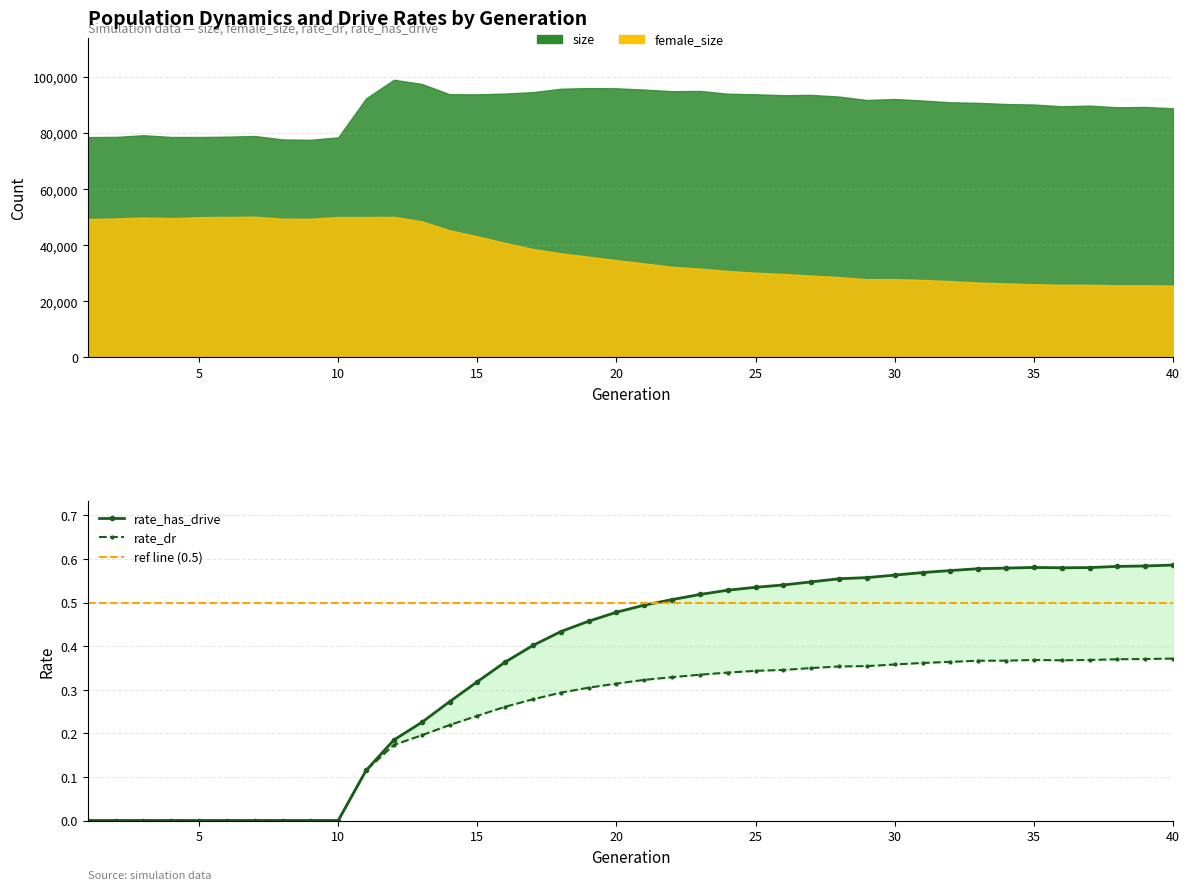

How many interior local valleys does the rate_dr series have?

1